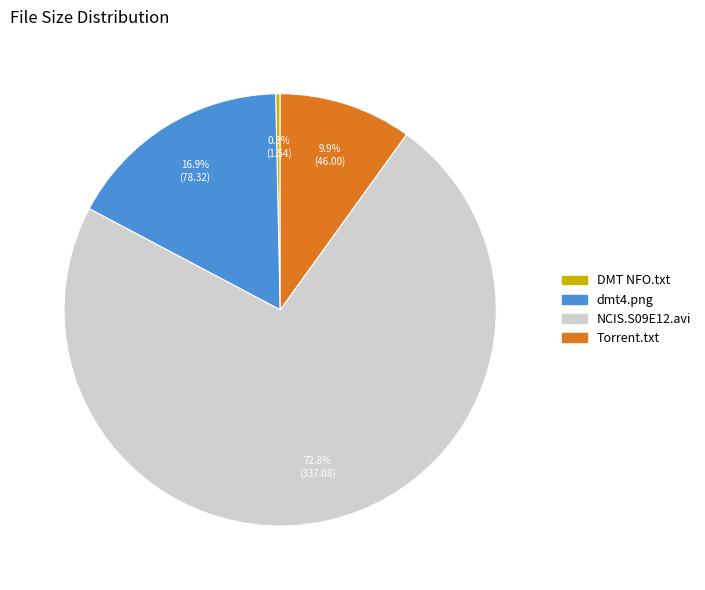

Is there a majority slice in this chart?

Yes